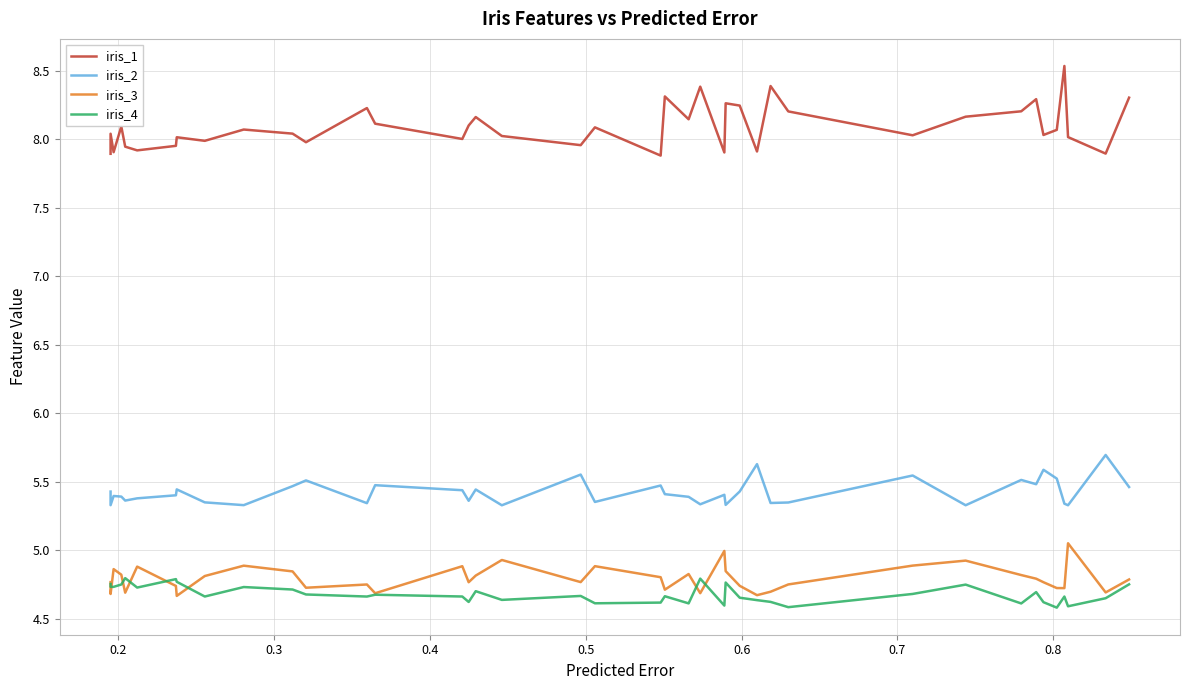

What is the value of the iris_4 point at the 32nd from the left?

4.7